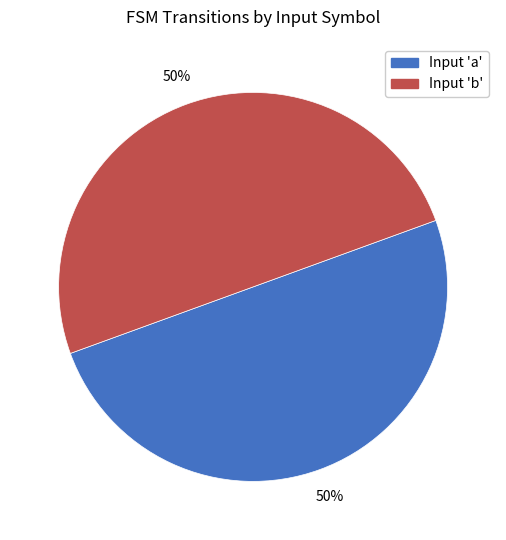

To the nearest percent, what is the average slice percentage?

50%